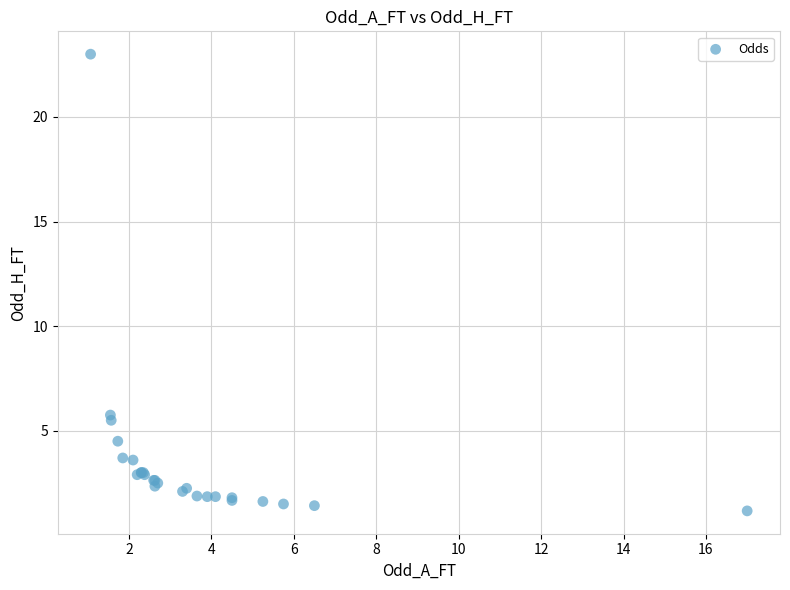

What Y value in the scatter plot is closest to 12?

5.8